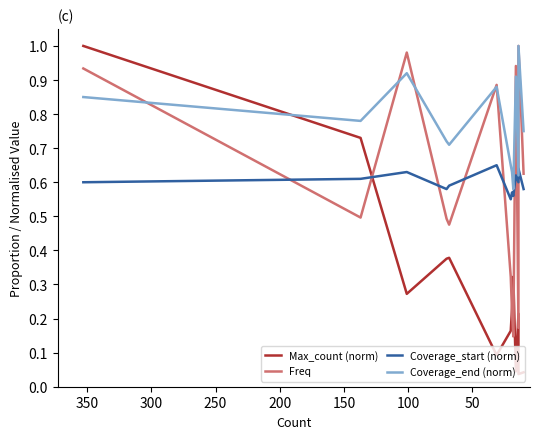

Which series changed the most between 200 and 250?

Freq